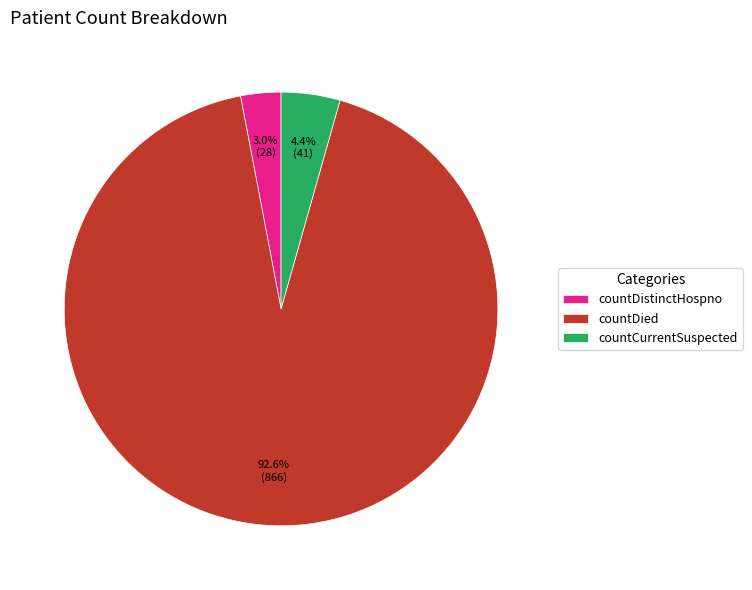

Which category accounts for the majority?

countDied